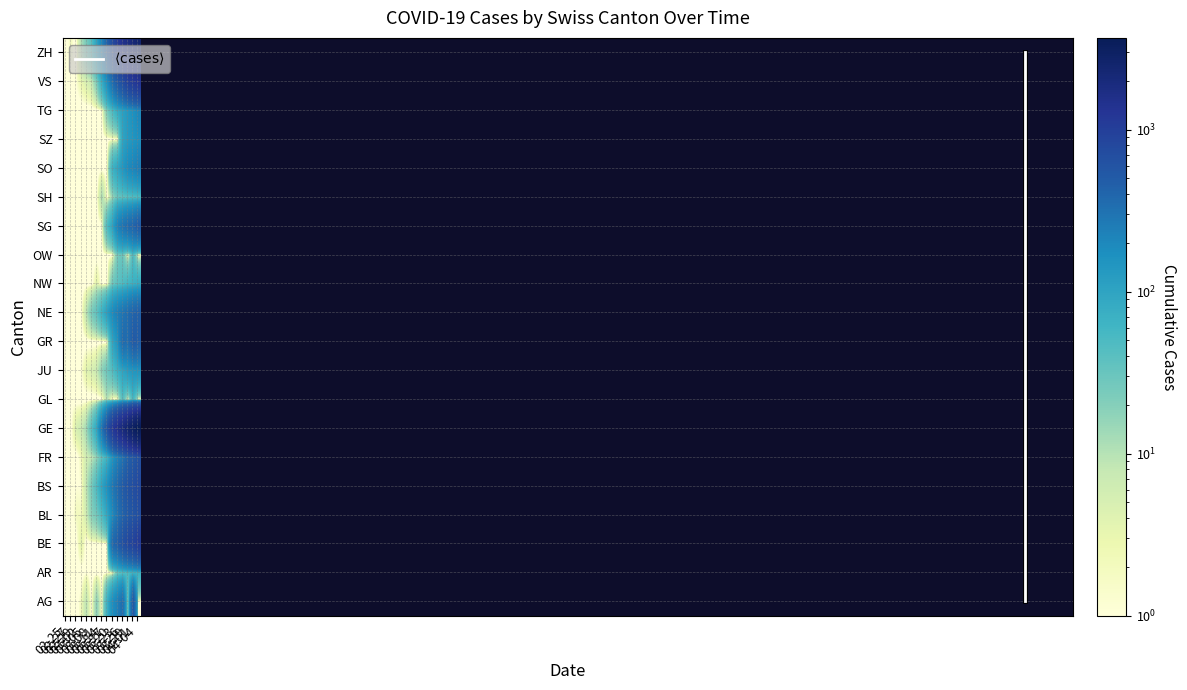

At which category is the sum across all series the highest?

GE